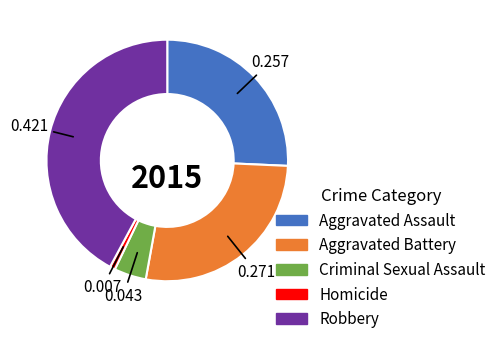

Approximately how many times larger is the value at Robbery compared to Aggravated Battery?

1.6